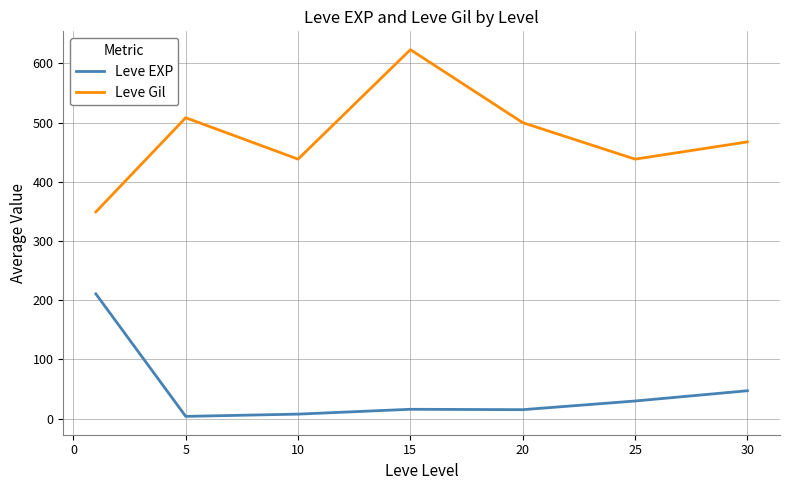

Which series has the largest range (max minus min)?

Leve Gil